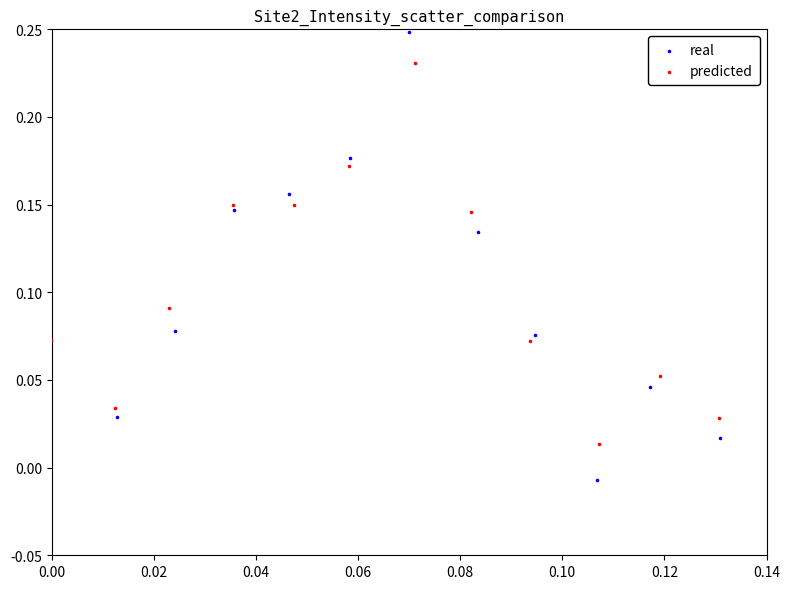

Which series reaches the maximum Y coordinate?

real